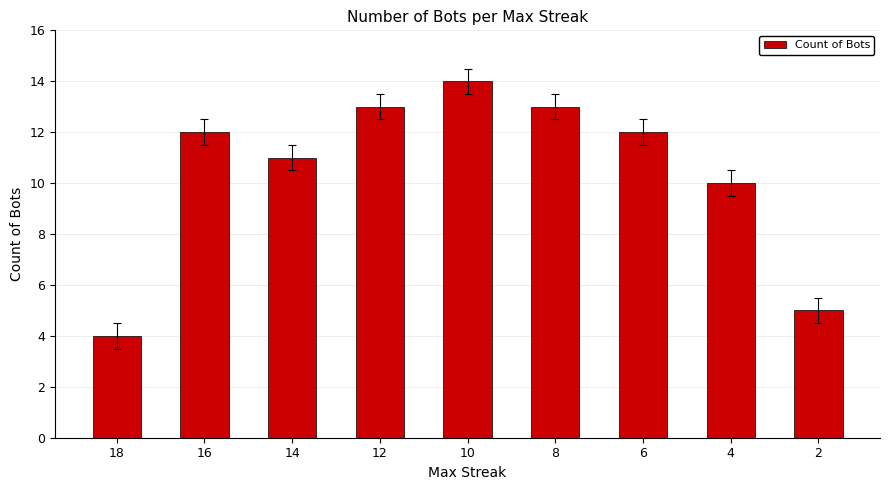

How many data points does each series have?

9